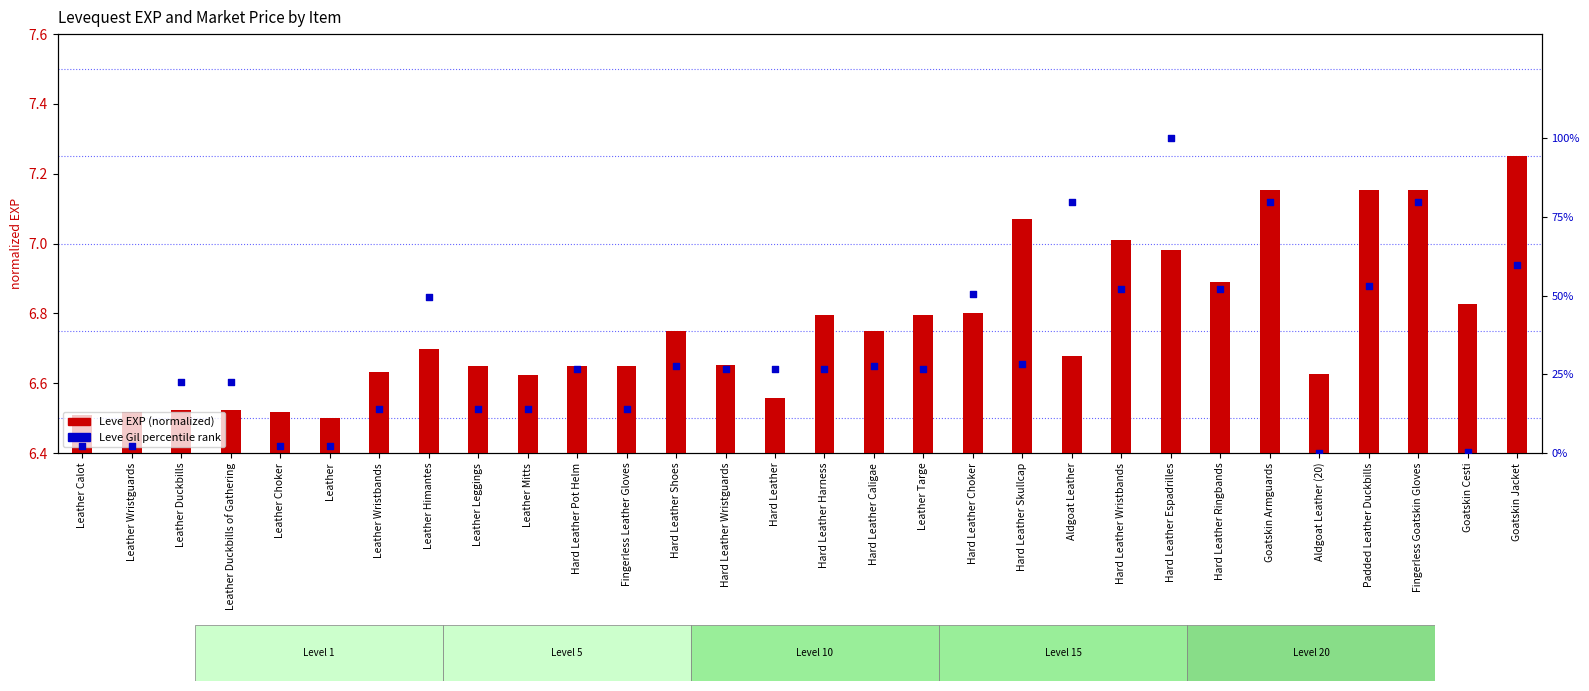

Which series contains the lowest Y value?

Leve Gil percentile